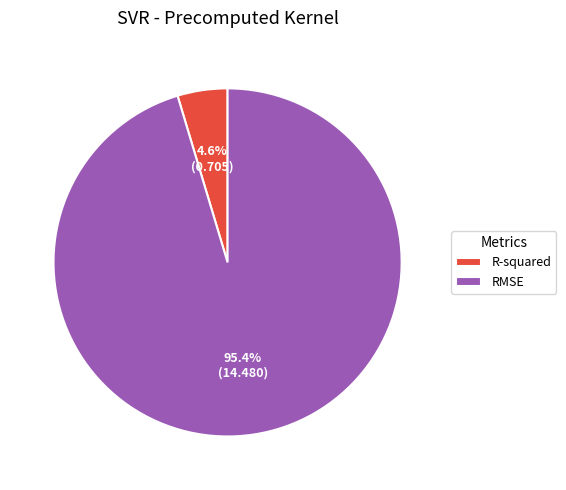

What is the smallest slice in the pie chart?

R-squared